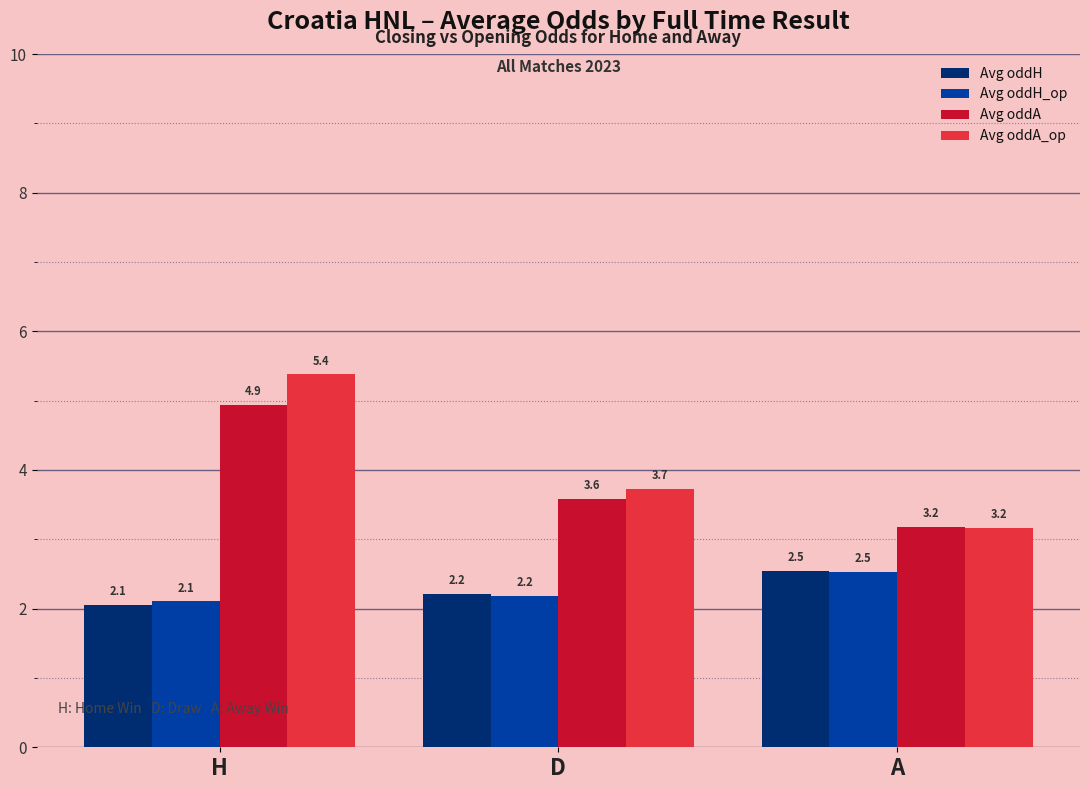

The Avg oddA_op series shows 4.3 at A. True or false?

False